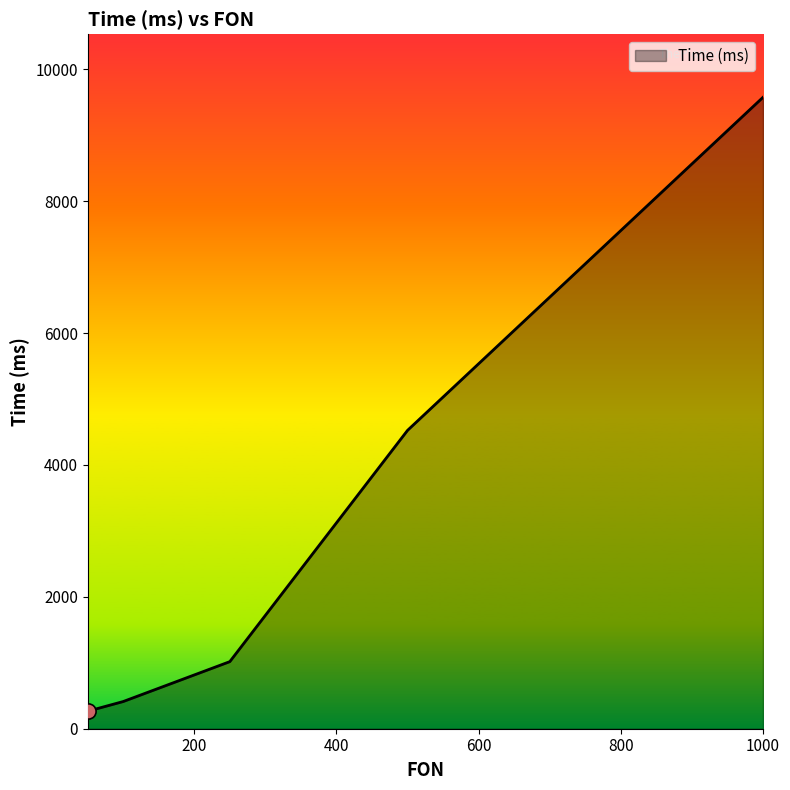

What is the difference between the second highest and minimum values?

4259